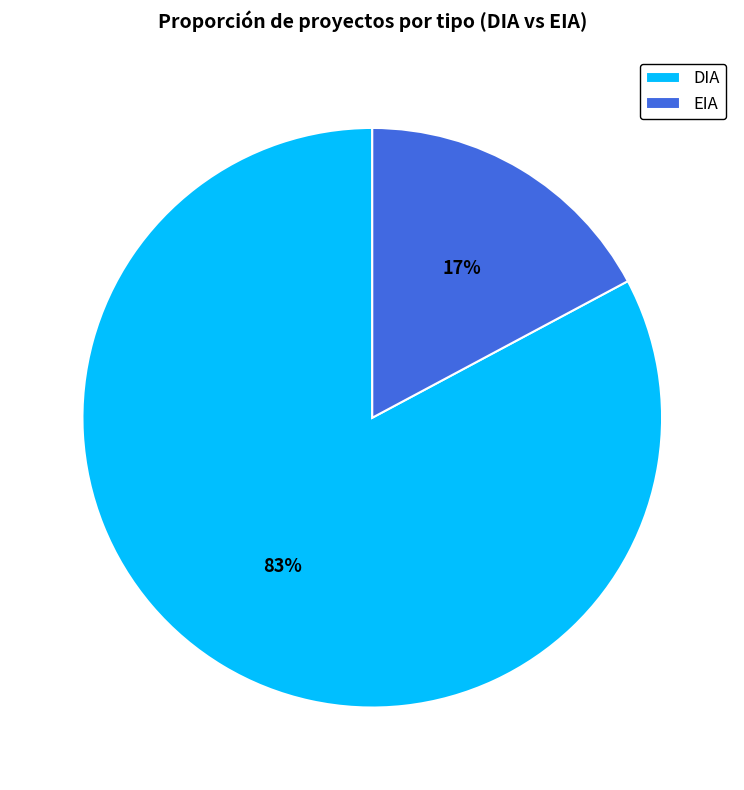

How many slices are in this pie chart?

2